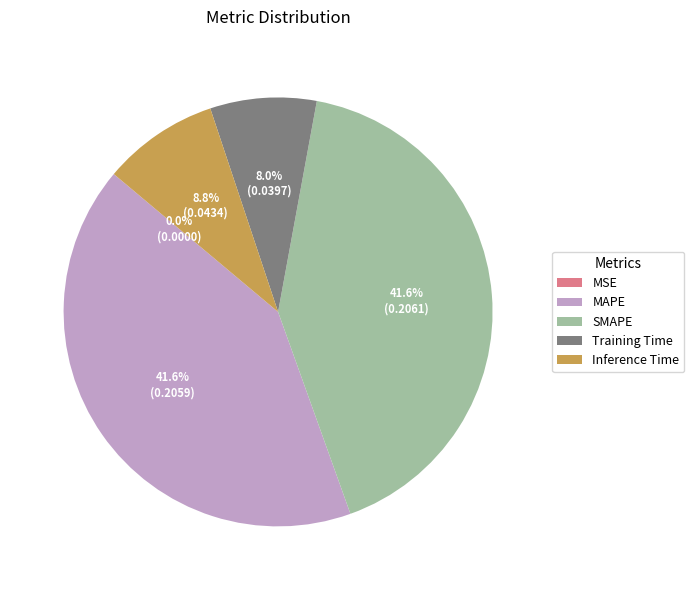

What is the total percentage of Inference Time and Training Time?

16.8%